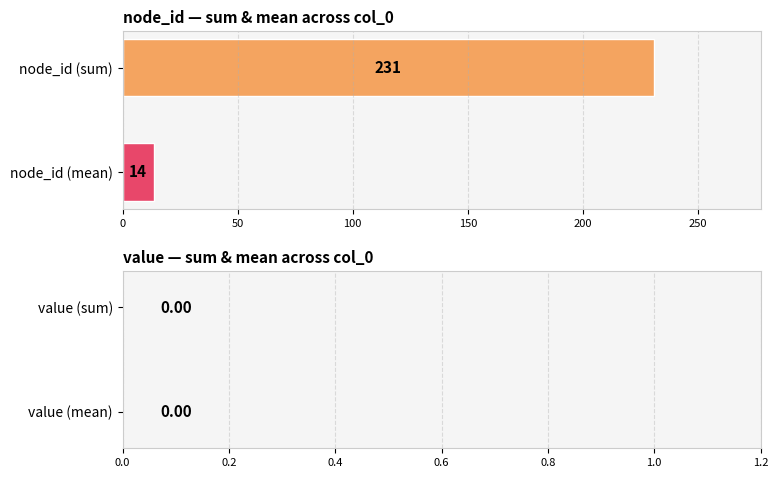

What is the minimum value shown in the chart?

13.6